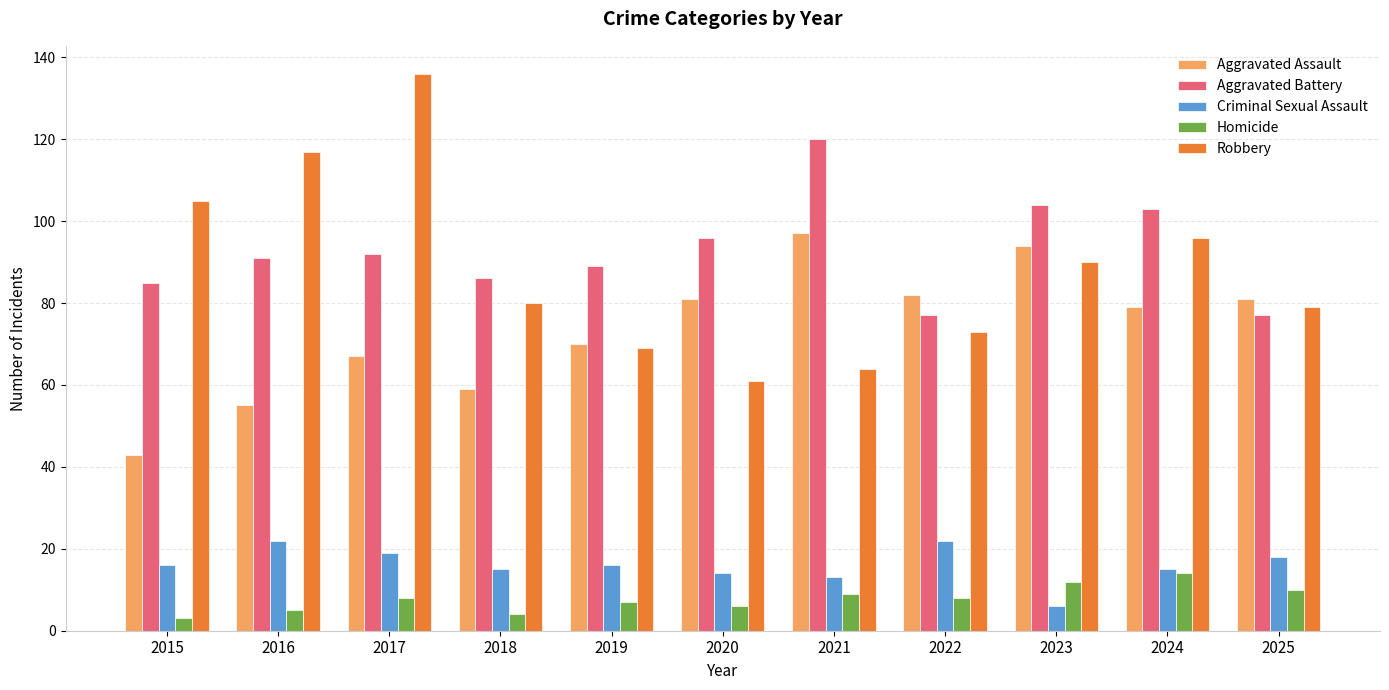

Which series changed the most between 2016 and 2021?

Robbery